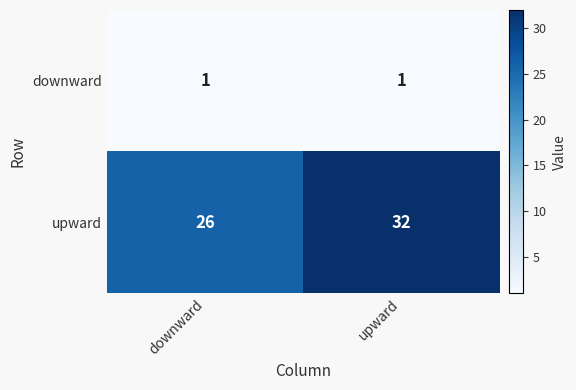

What is the average value of the upward series?

29